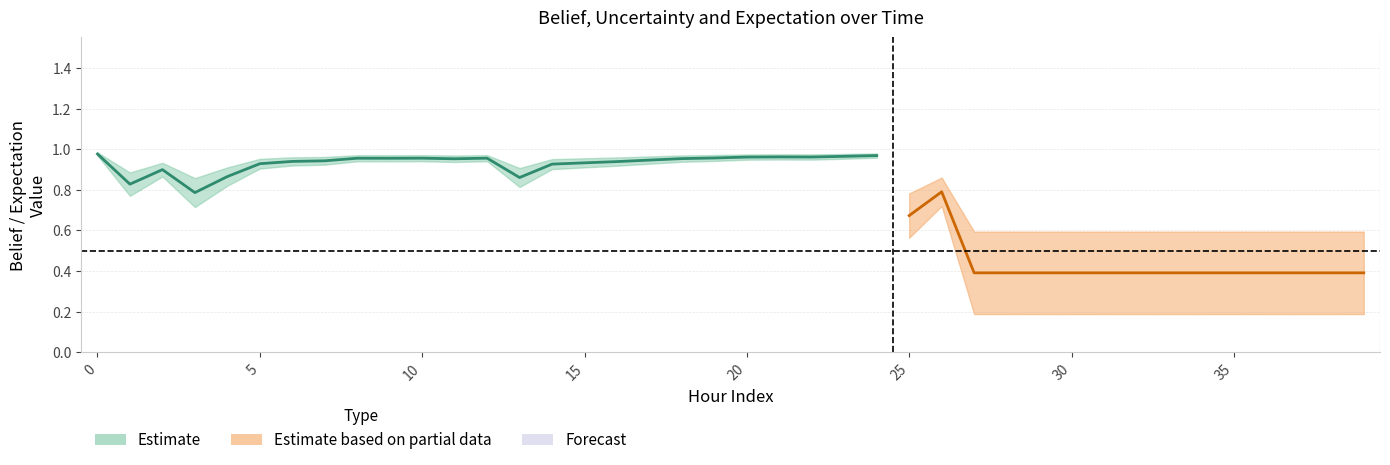

What value does the belief series have at expectation?

0.9